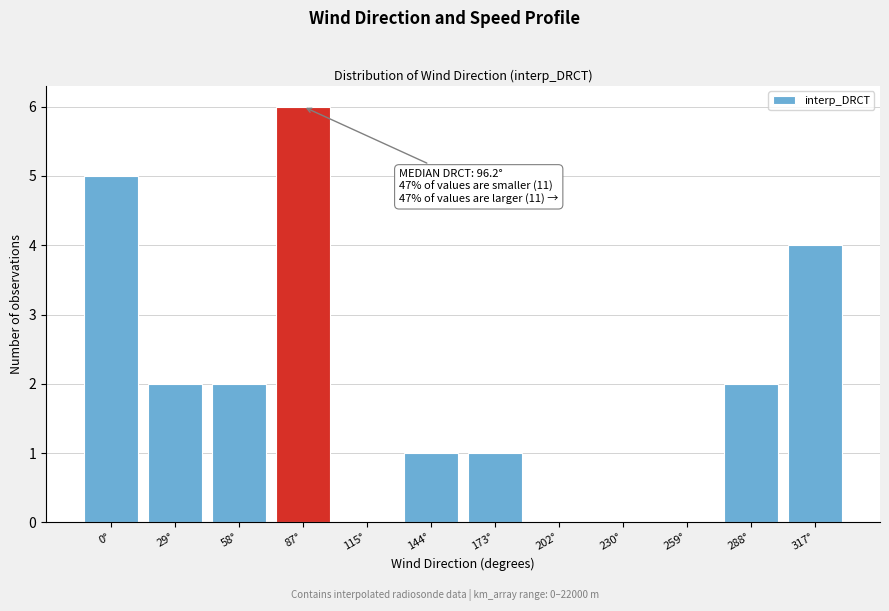

Reading left to right, what are all the values shown in this chart?

0°=5	29°=2	58°=2	87°=6	115°=0	144°=1	173°=1	202°=0	230°=0	259°=0	288°=2	317°=4